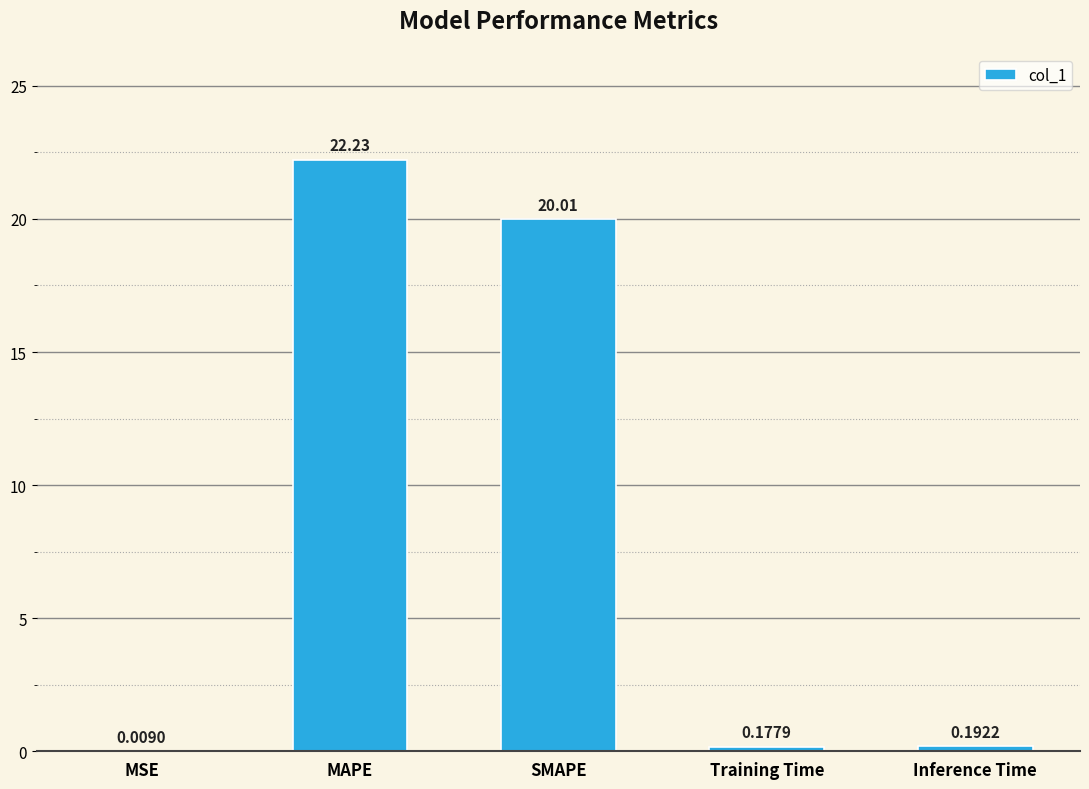

Is it true that the value at MAPE is 22.2?

True